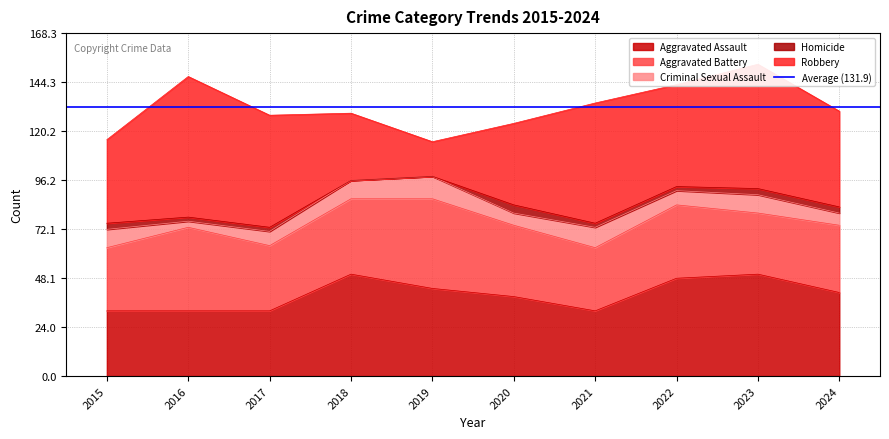

What is the difference between the Aggravated Battery values at 2017 and 2018?

5